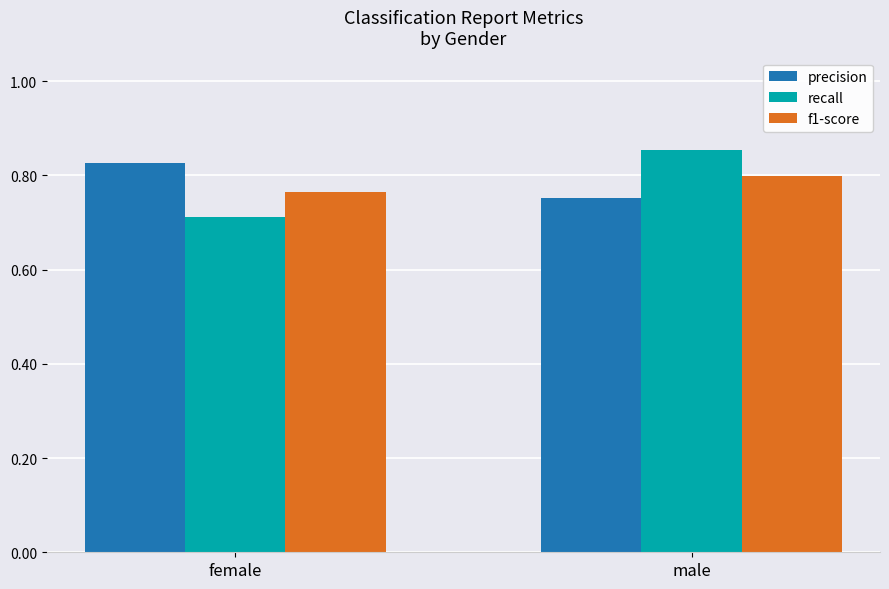

How many bars are there in total?

6